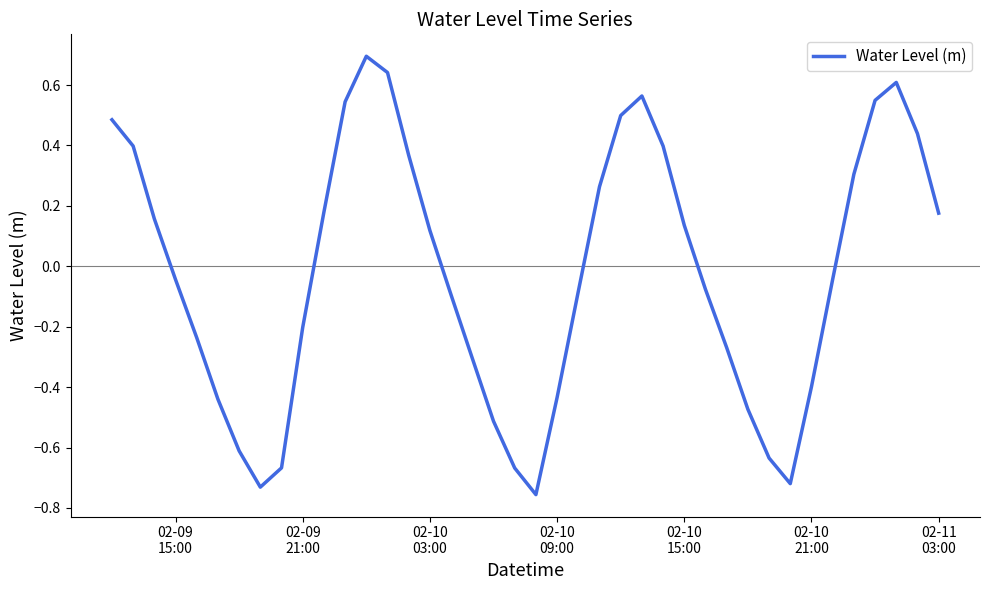

What is the maximum value shown in the chart?

0.7